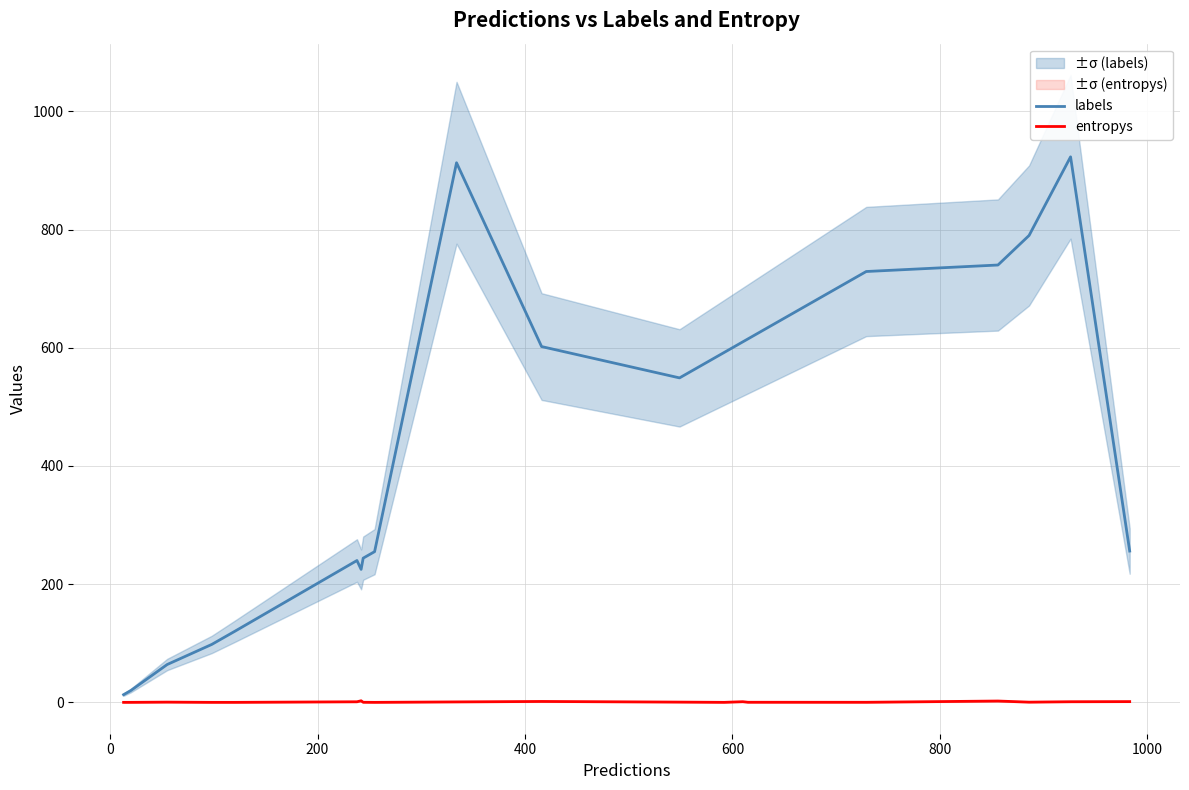

What is the average value of the labels series?

429.9